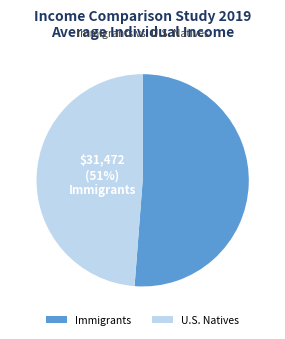

How much of the chart is everything except U.S. Natives?

51.2%